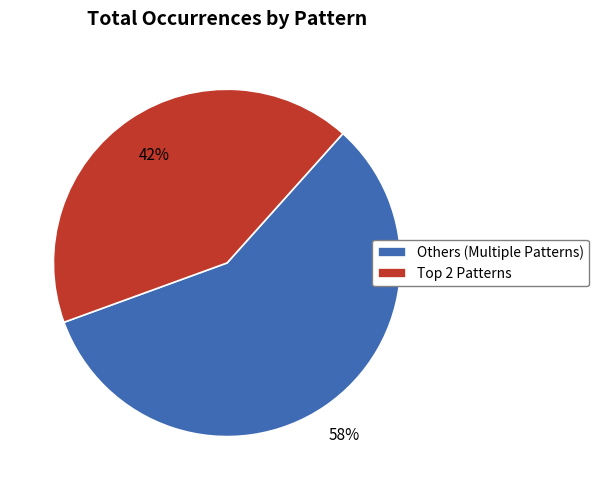

To the nearest percent, what portion does Others (Multiple Patterns) represent?

58%